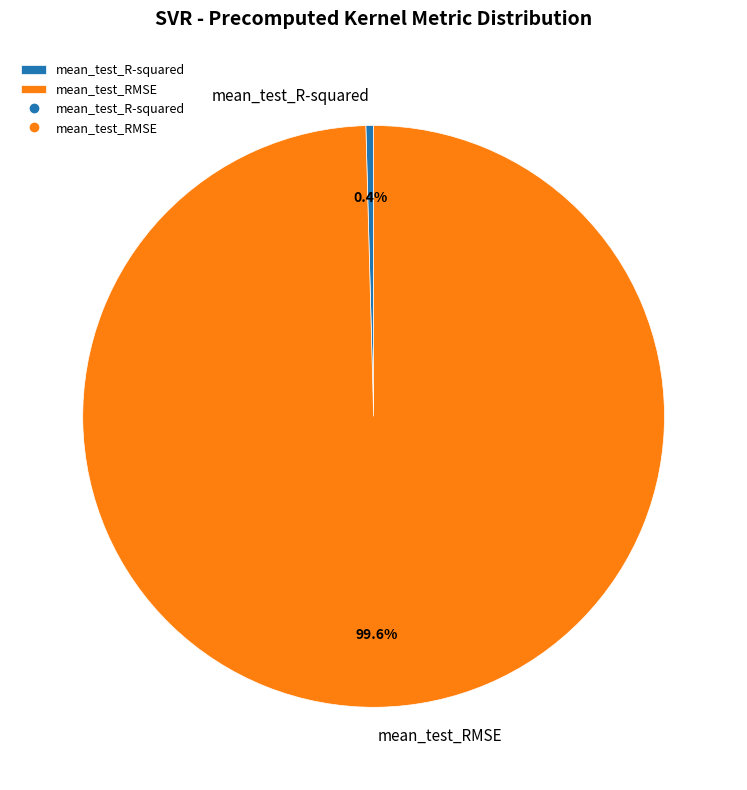

Rank the categories by value from highest to lowest.

mean_test_RMSE, mean_test_R-squared